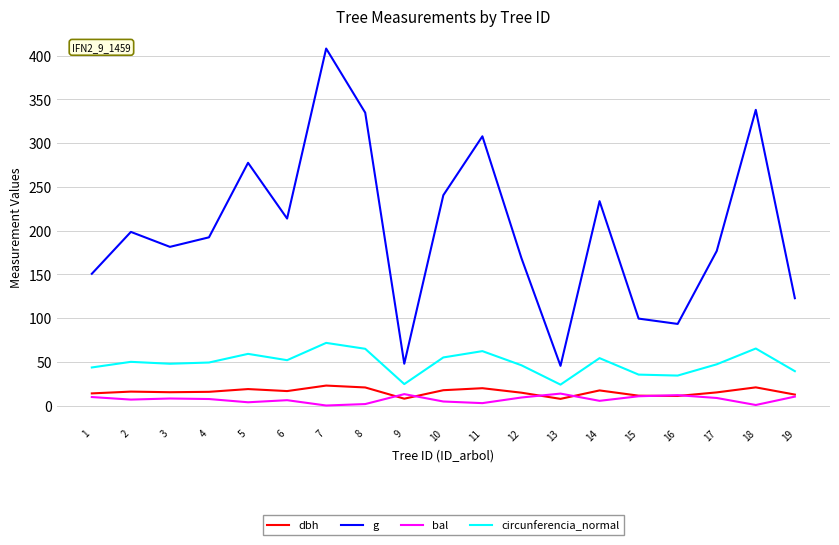

Rank the series at 7 from highest to lowest value.

g, circunferencia_normal, dbh, bal